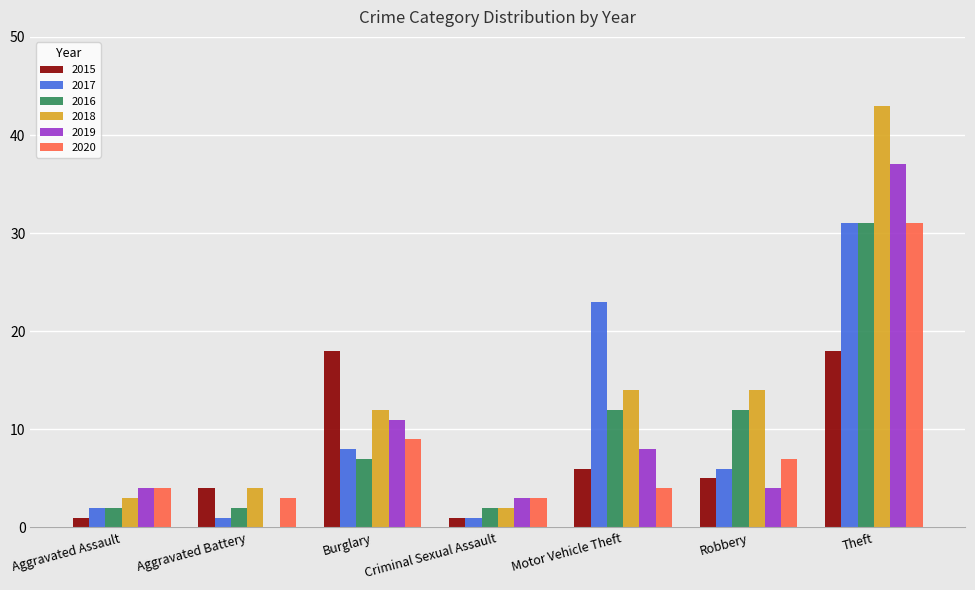

Between Aggravated Battery and Motor Vehicle Theft, which series saw the biggest shift?

2017